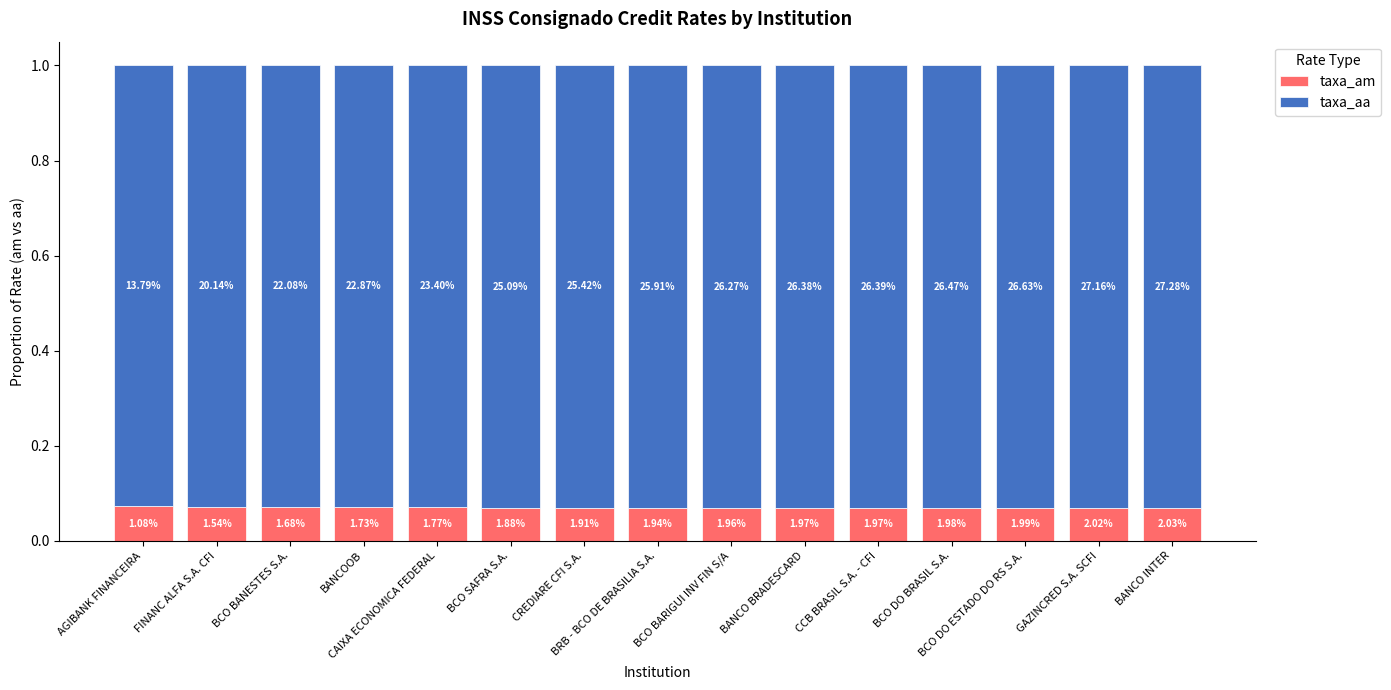

Are the bars grouped side by side (vs. stacked)?

No